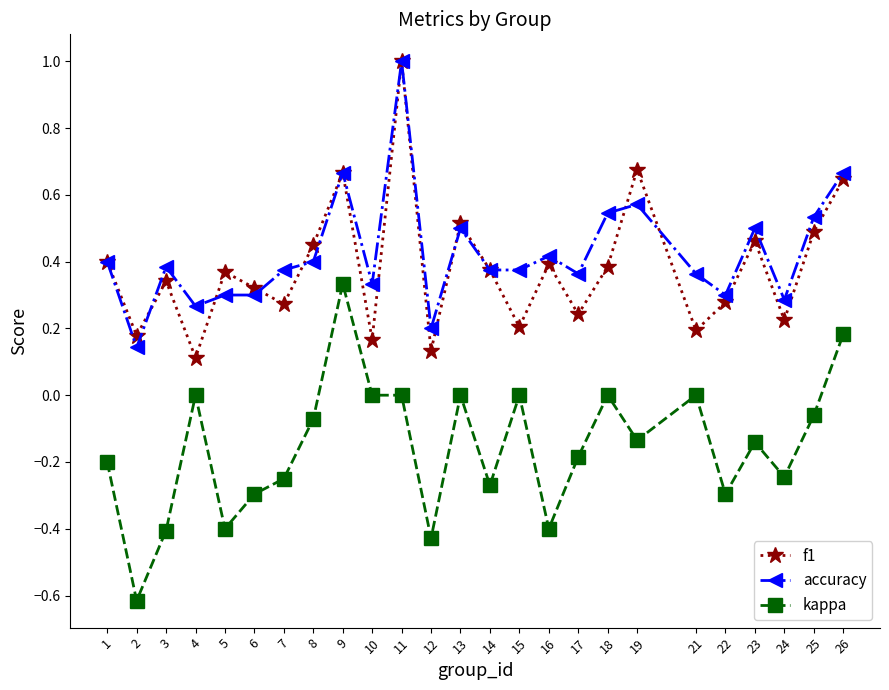

Which category has the highest value across all series?

11